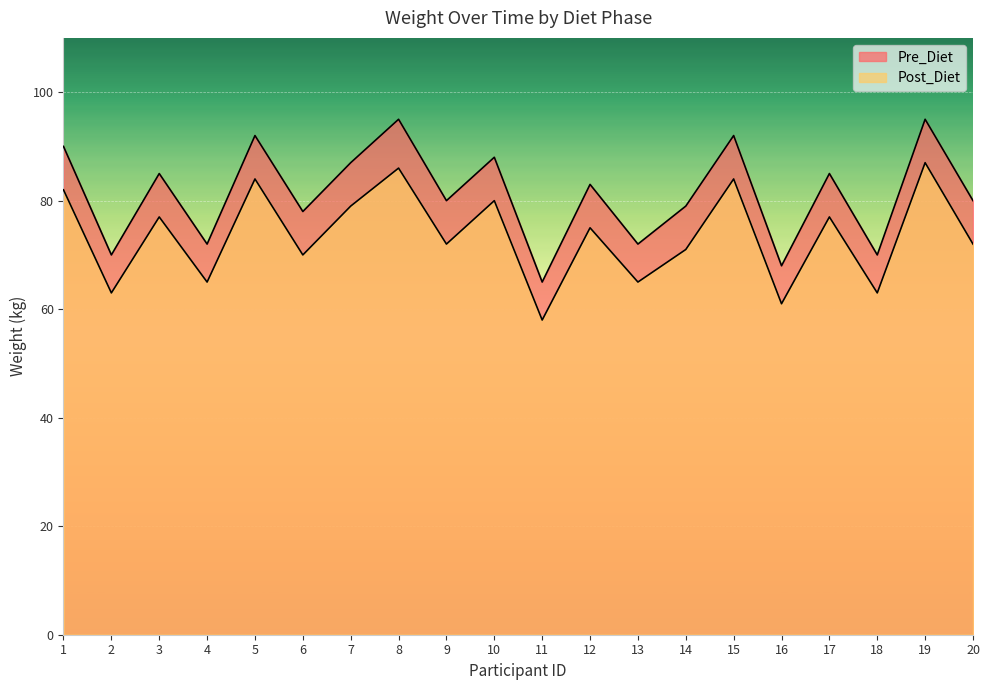

What is the minimum value for Pre_Diet?

65